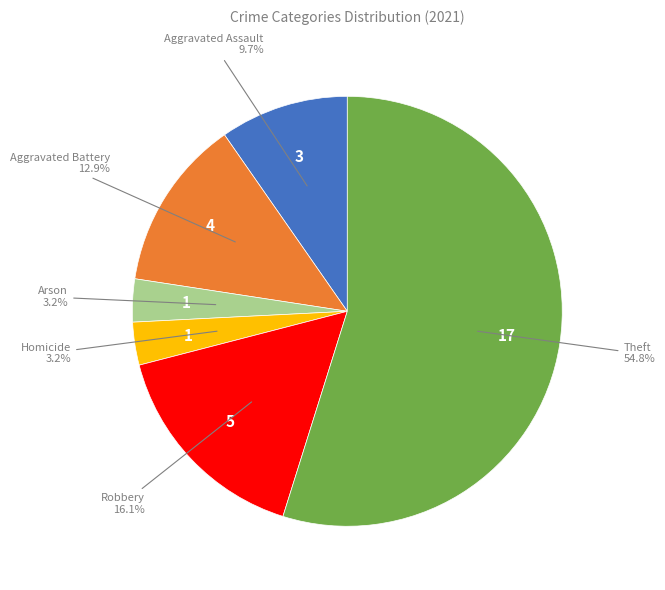

Is there a majority slice in this chart?

Yes